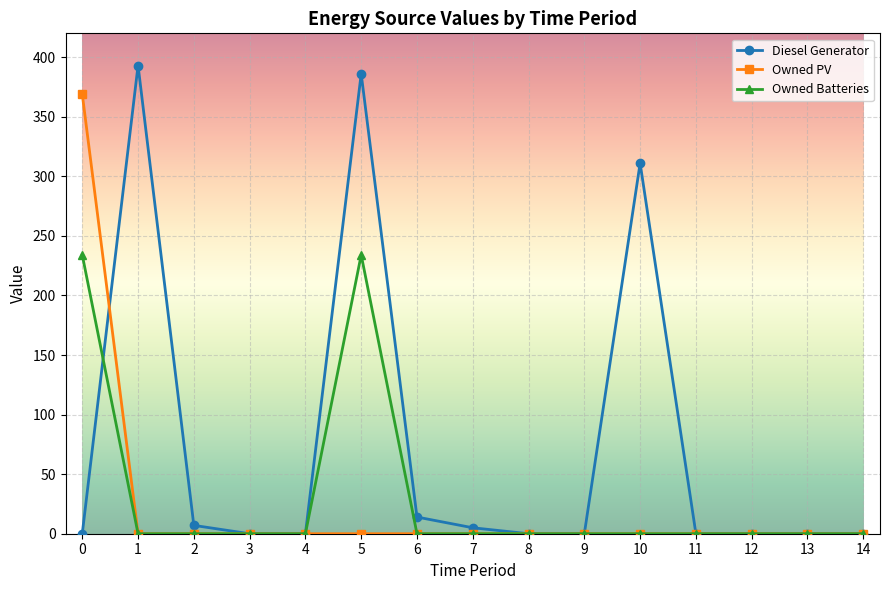

Which series has the largest total across all categories?

Diesel Generator